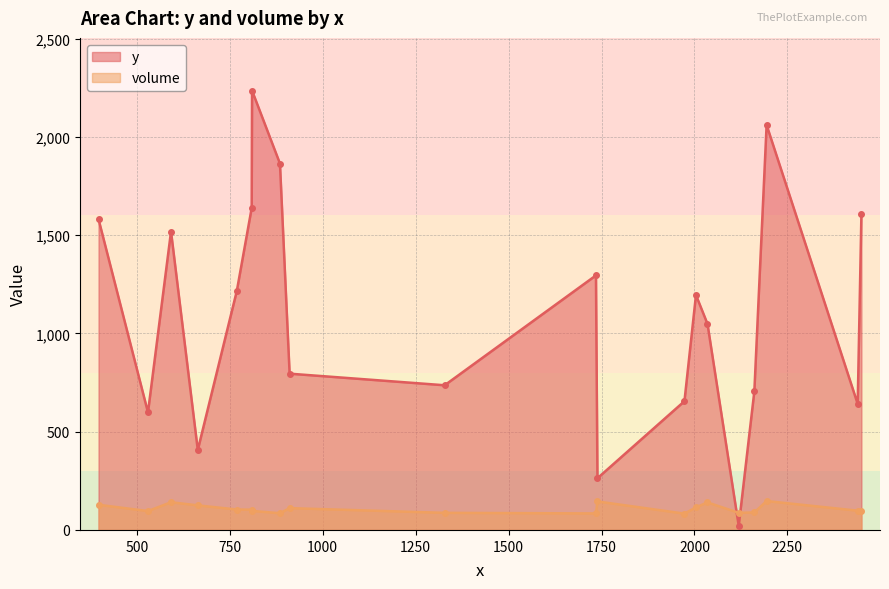

What are all the series names shown in the legend?

y, volume